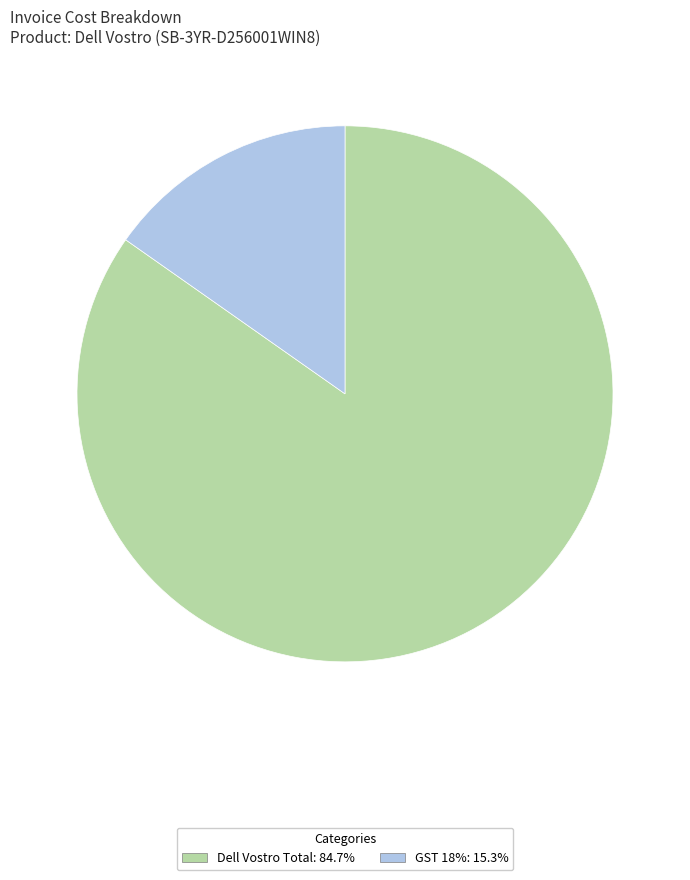

Count the number of slices in the pie.

2